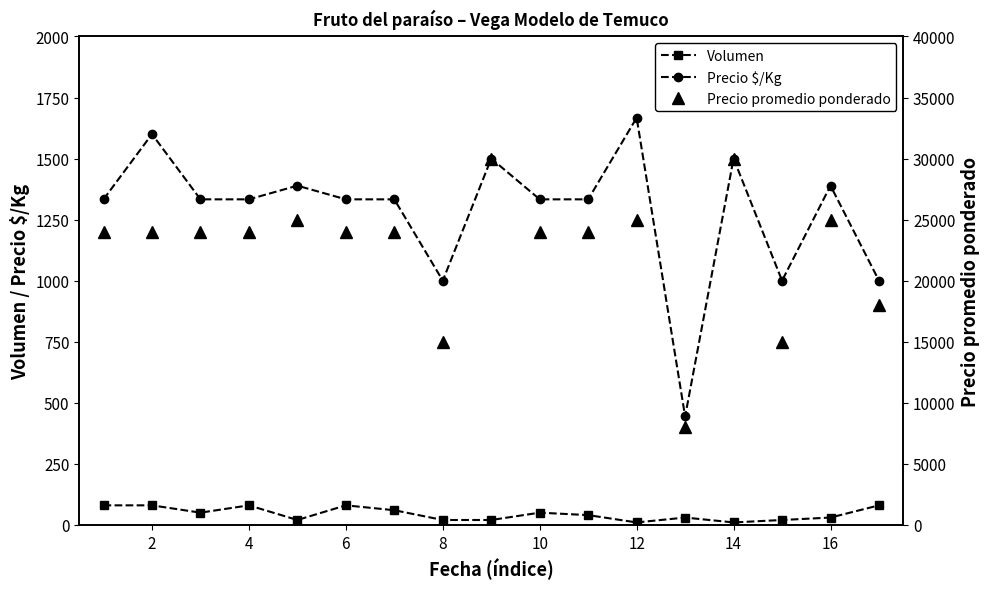

True or false: Precio promedio ponderado and Precio $/Kg cross at least once.

False